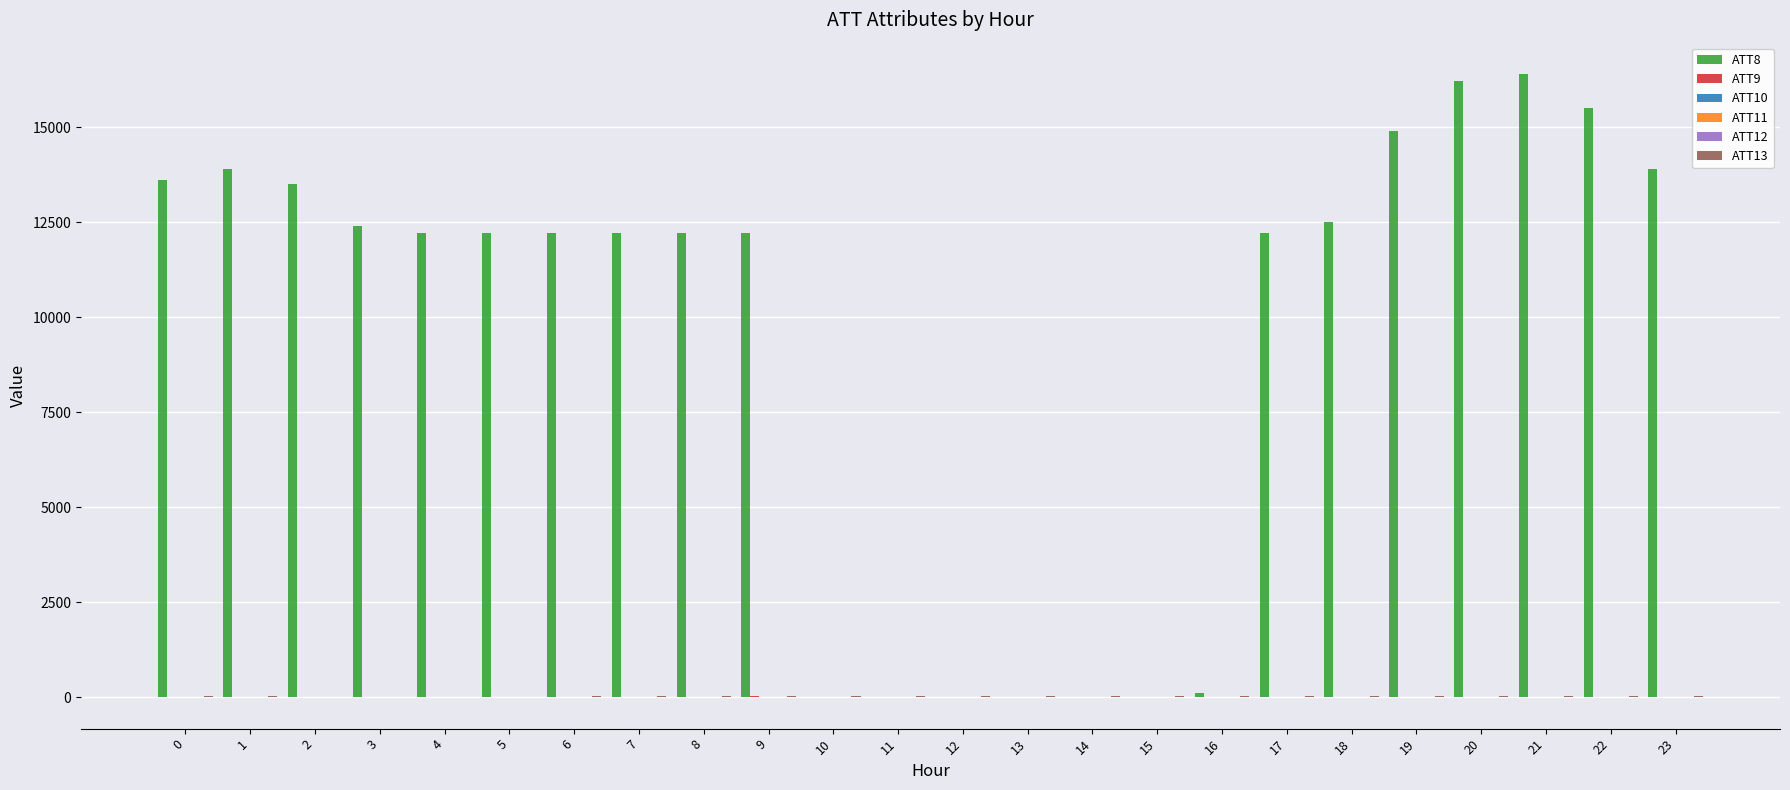

Which series changed the most between 7 and 14?

ATT8